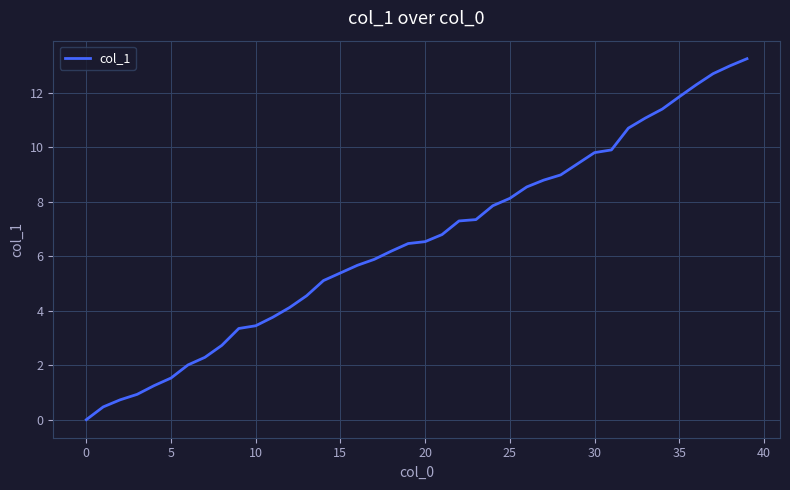

What is the maximum value shown in the chart?

13.3